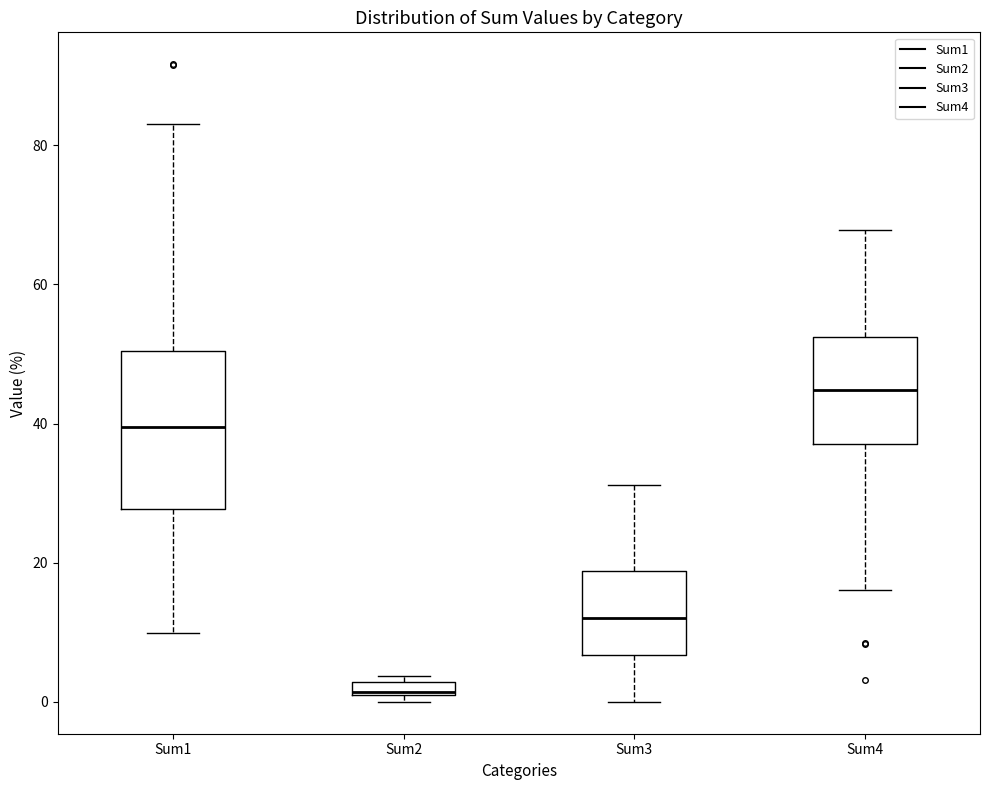

Where is the lower edge of the box for Sum2 on the y-axis? The values are not printed on the chart, so give them approximately, as read against the axis.

0